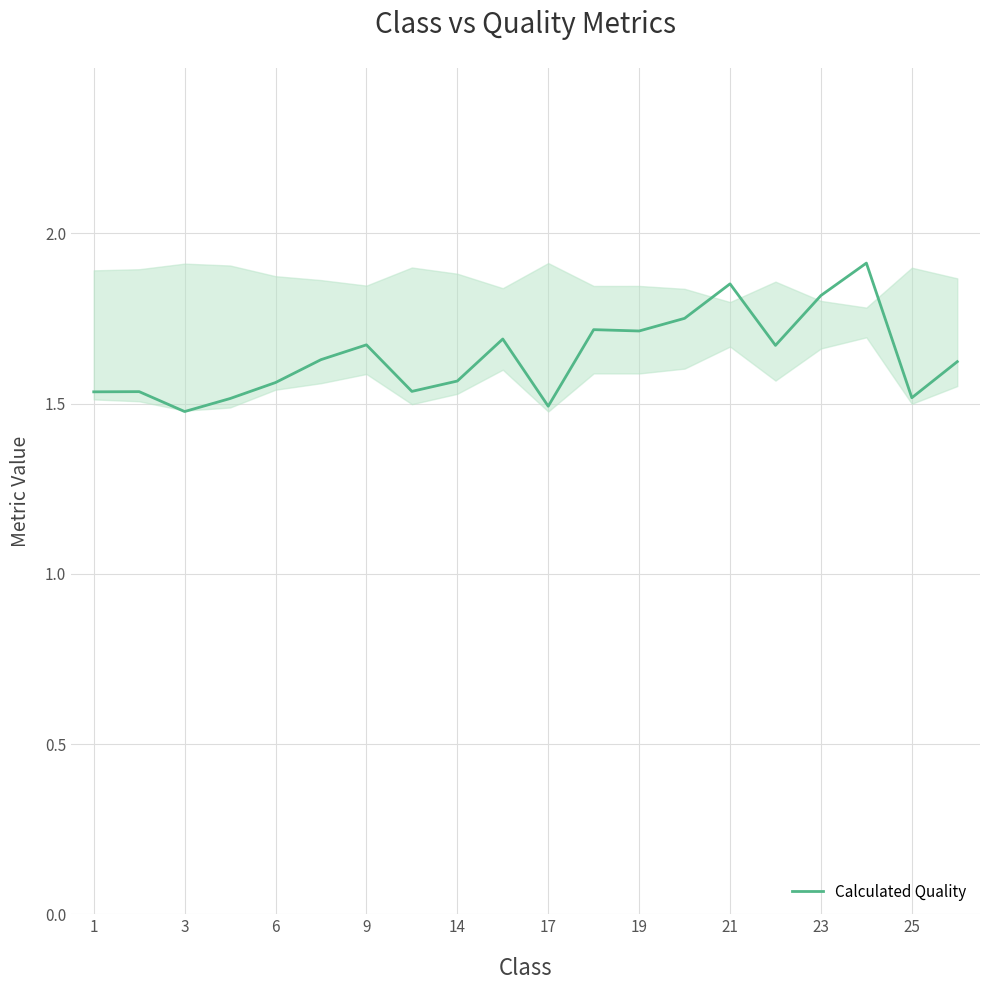

Is this an area chart (filled region under the line)?

Yes